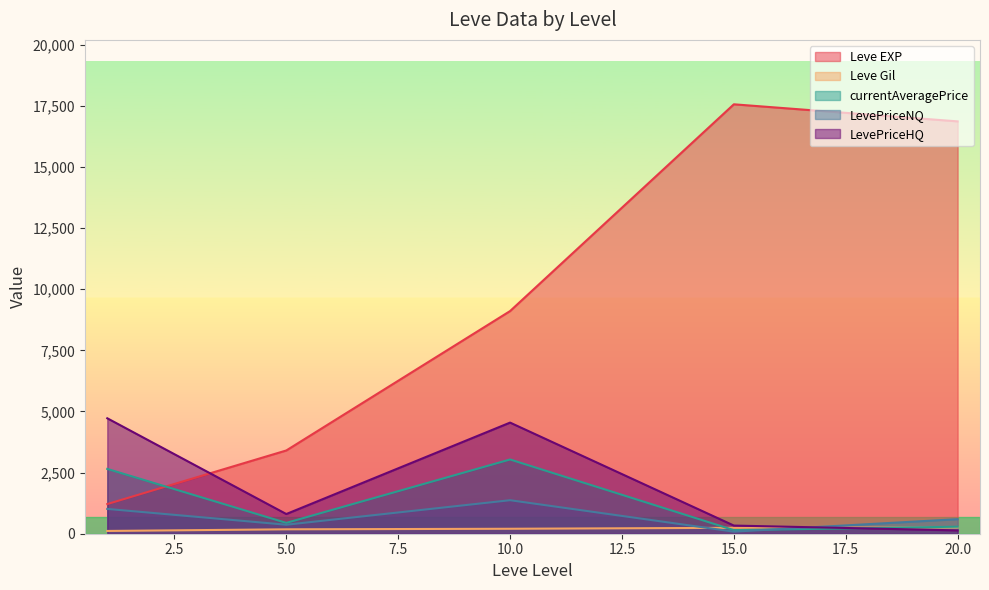

What is the difference between the second highest and second lowest values in the currentAveragePrice series?

2363.7